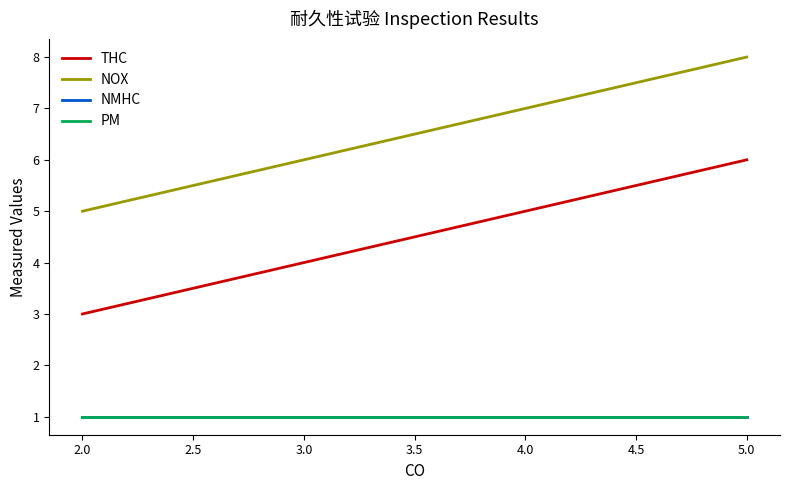

Which series has the widest spread of values?

THC